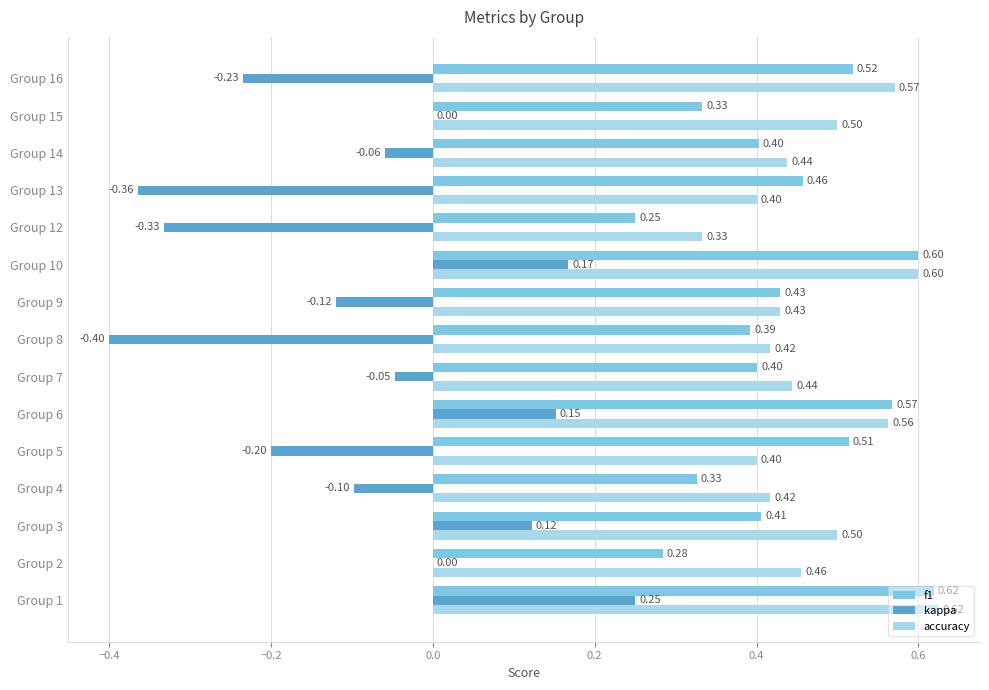

What is the sum of all kappa values?

-1.2